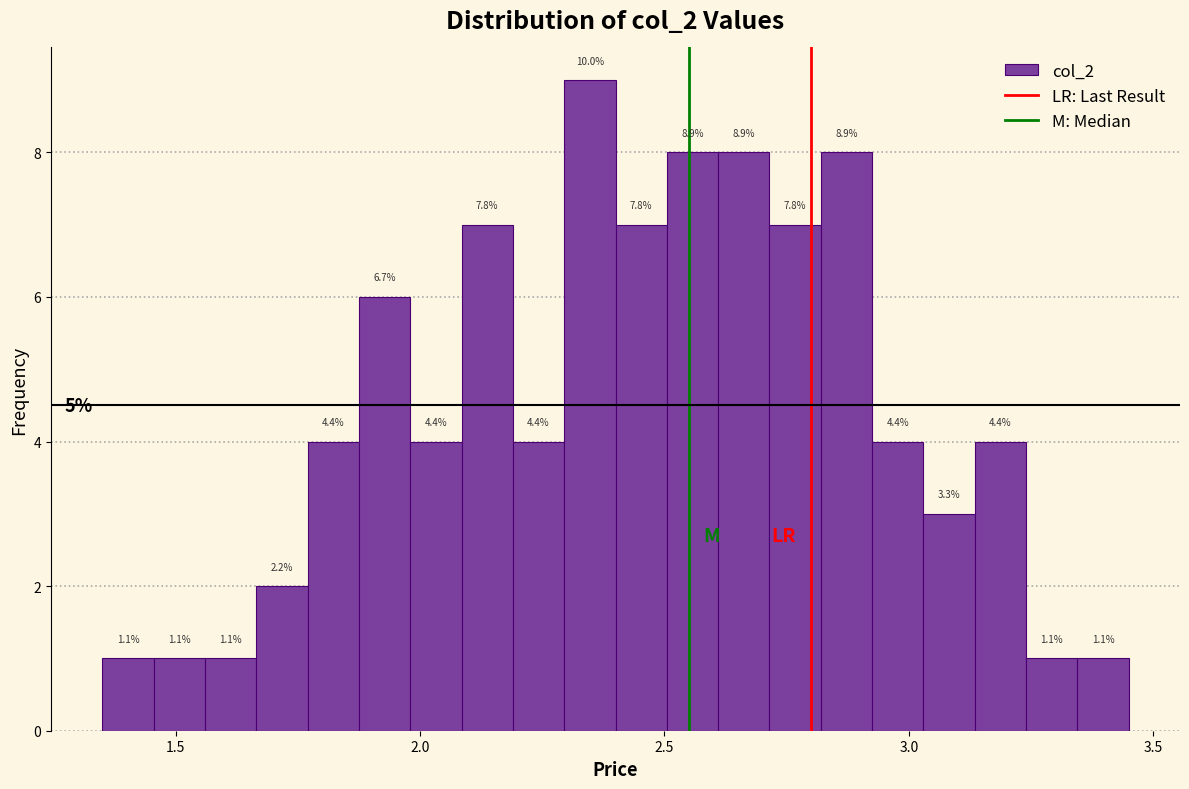

Around what value on the x-axis is the tallest bar? Give the approximate position of its centre, as read against the axis.

2.35